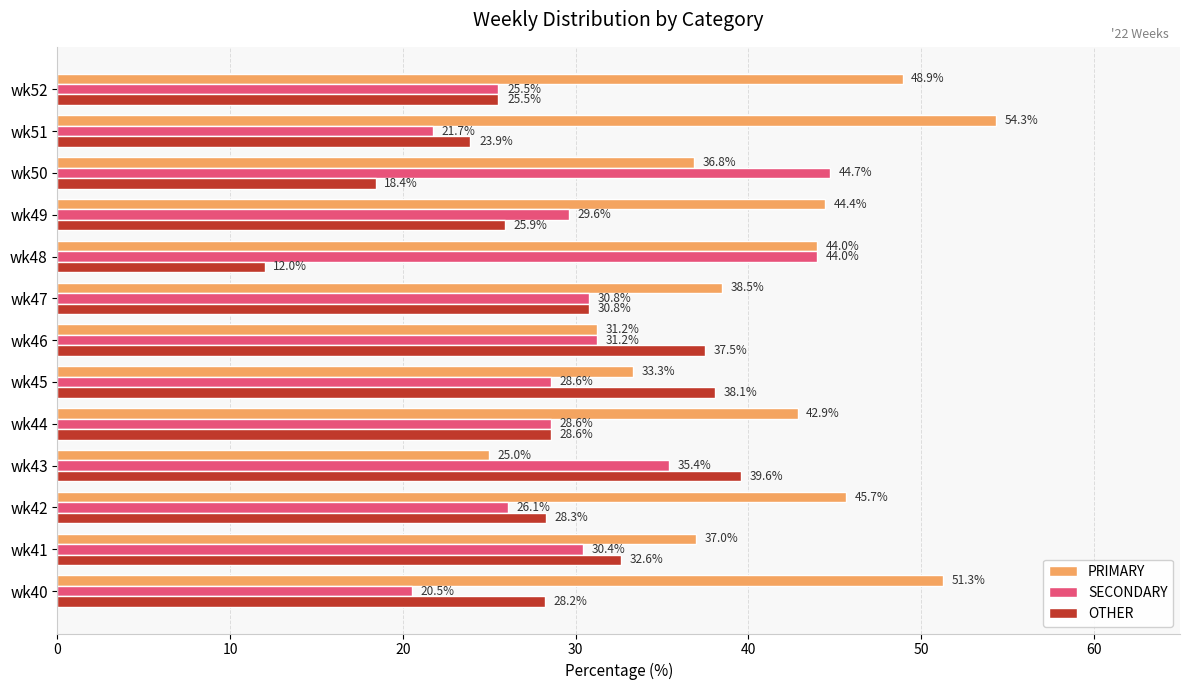

What is the lowest value of the OTHER series?

12.0